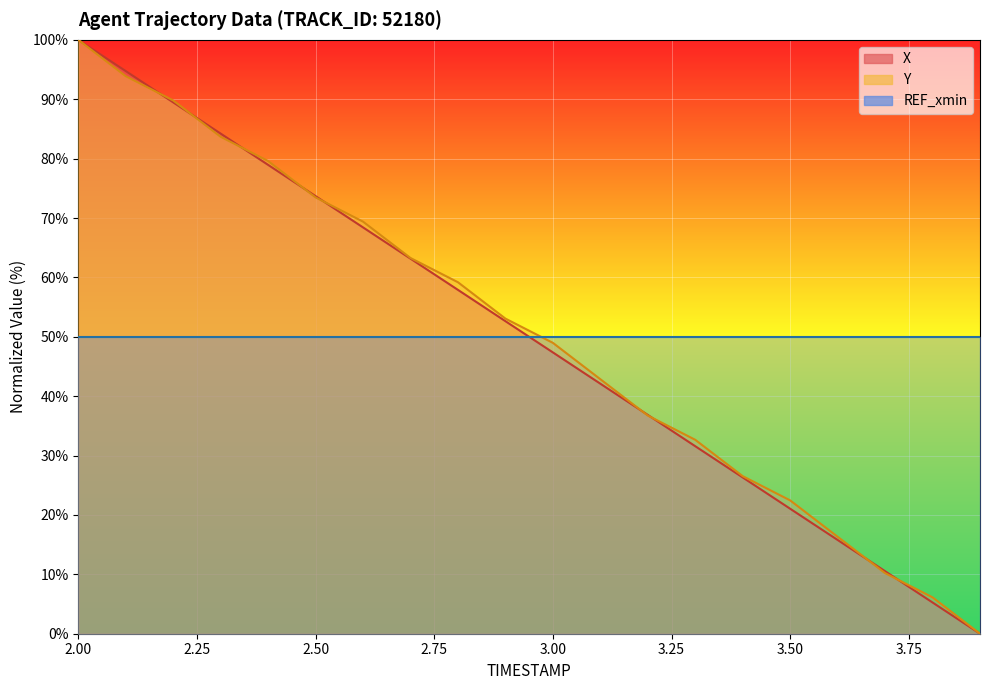

What is the highest value of the Y series?

100.0